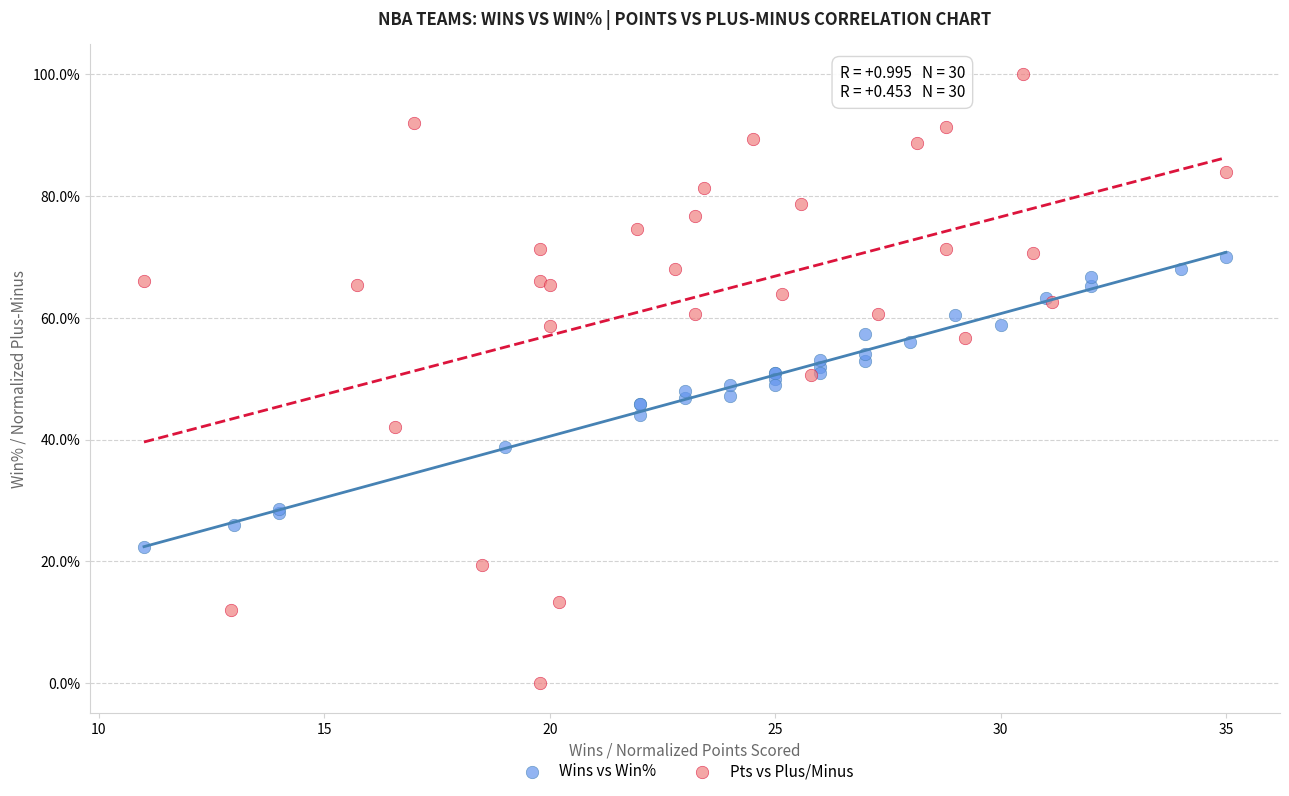

What are all the series names shown in the legend?

Wins vs Win%, Pts vs Plus/Minus